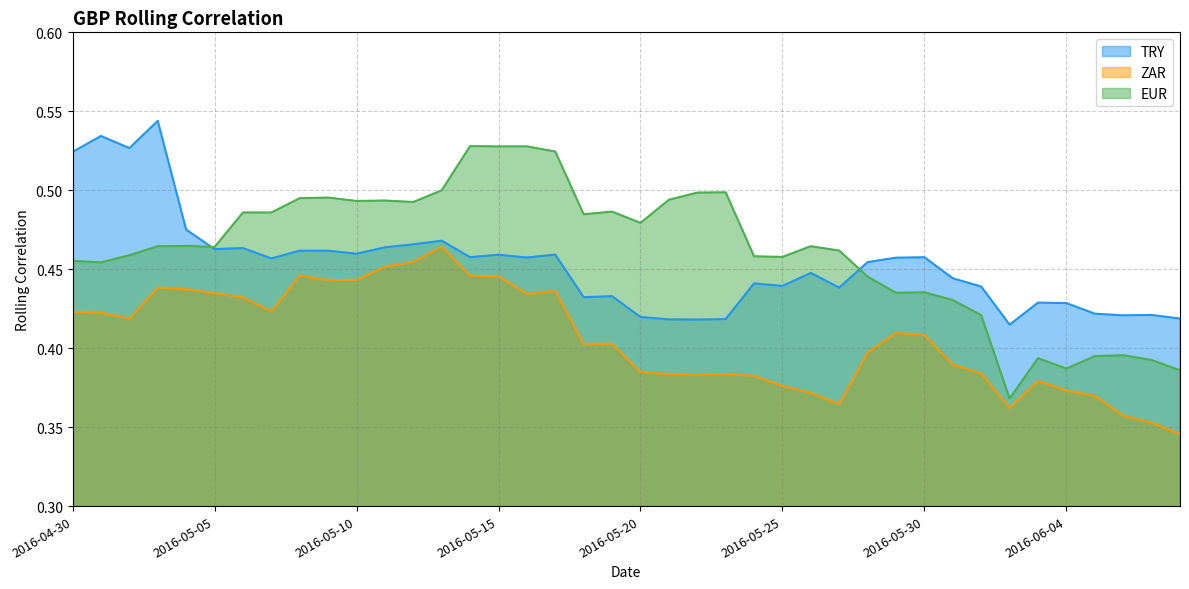

Does the chart have visible grid lines?

Yes